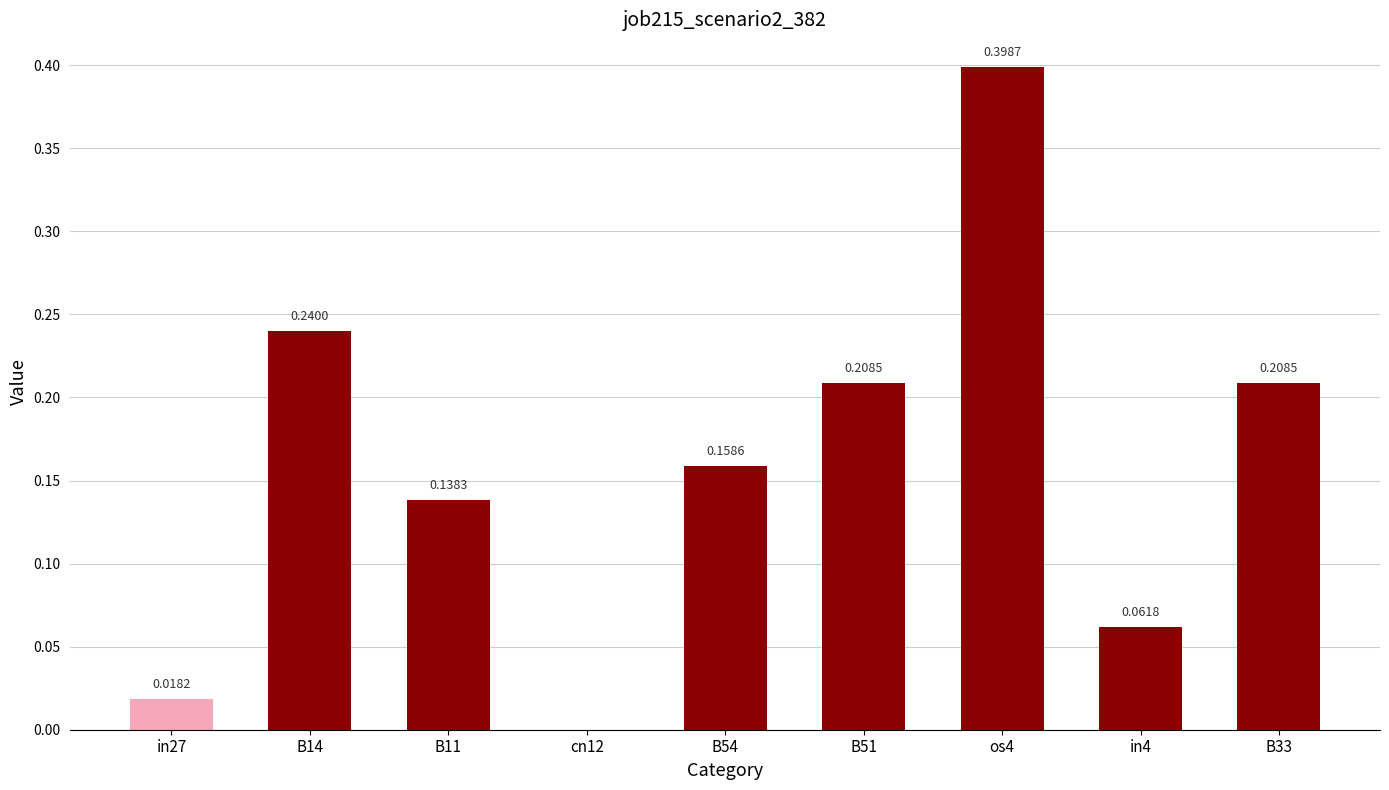

What is the sum of all values?

1.4